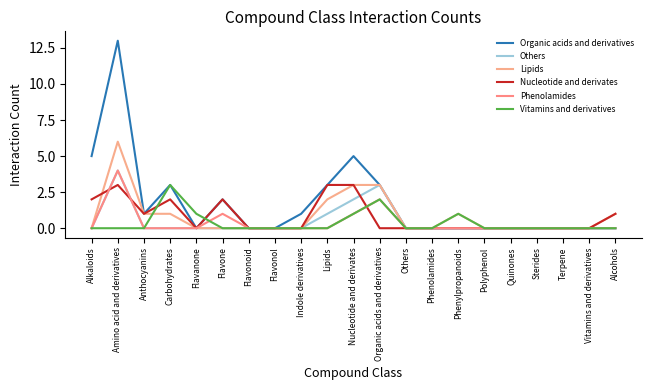

Which has a higher value, Indole derivatives or Vitamins and derivatives?

Indole derivatives